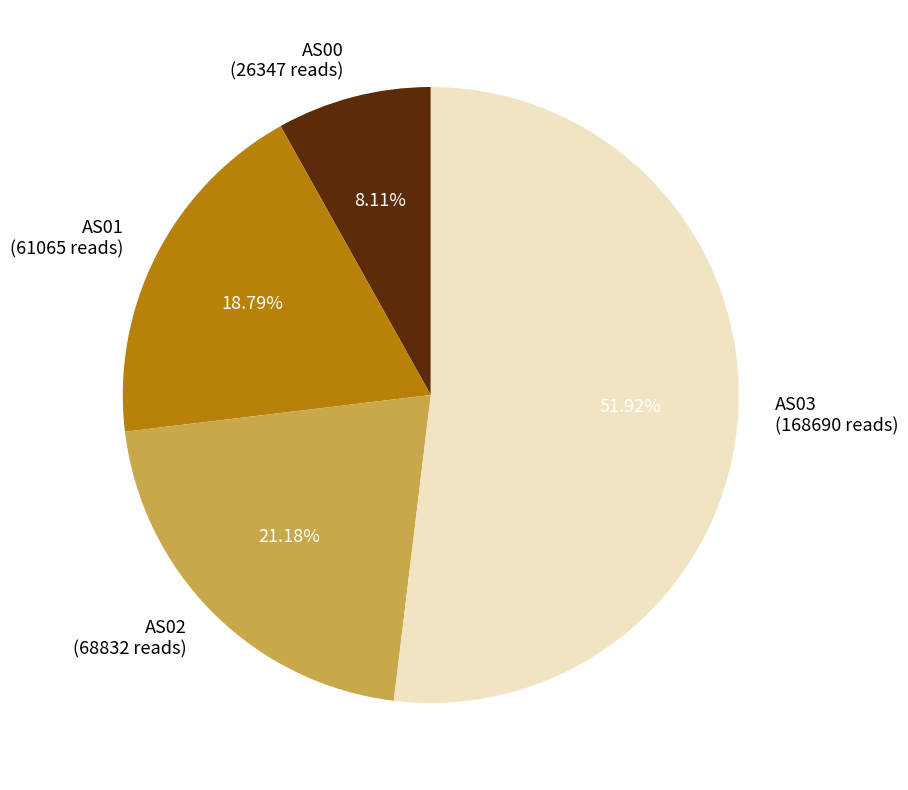

Which has a higher value, AS00 (26347 reads) or AS01 (61065 reads)?

AS01 (61065 reads)